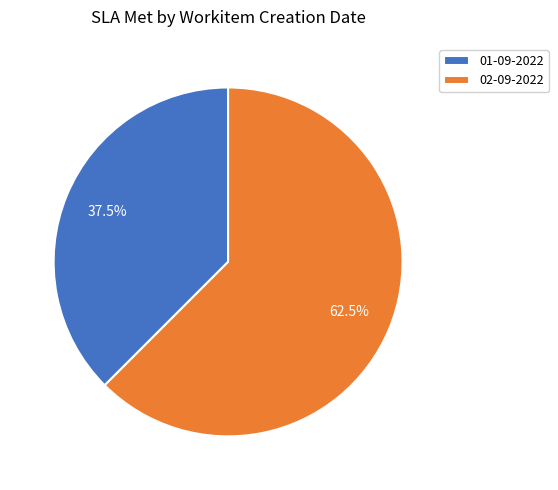

What is the total percentage of 02-09-2022 and 01-09-2022?

100.0%